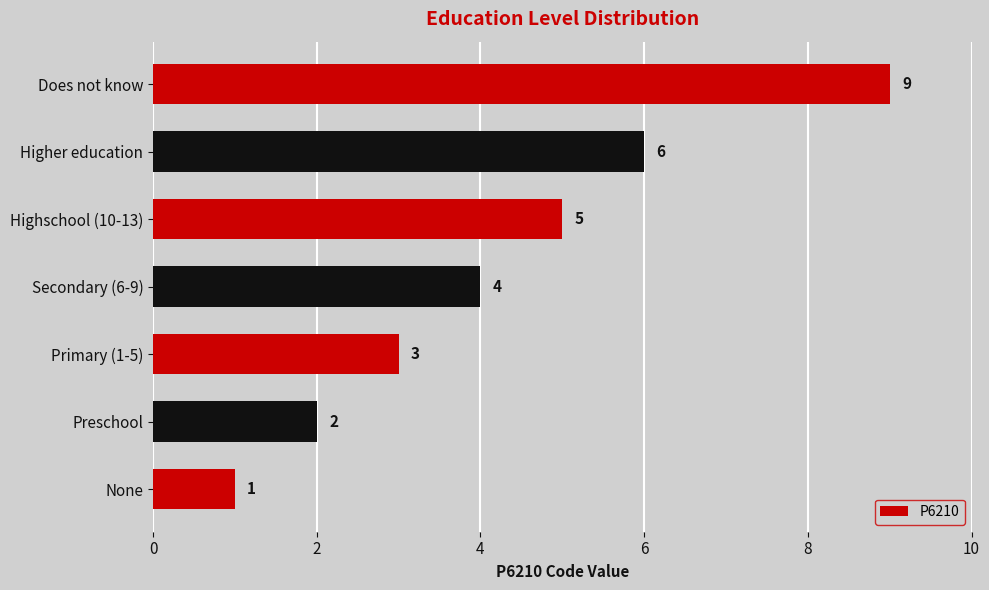

What is the ratio of the value at Does not know to the value at Primary (1-5)?

3.0